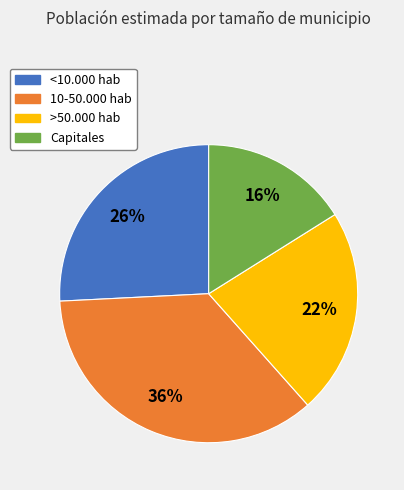

Which category has the smallest portion of the pie?

Capitales